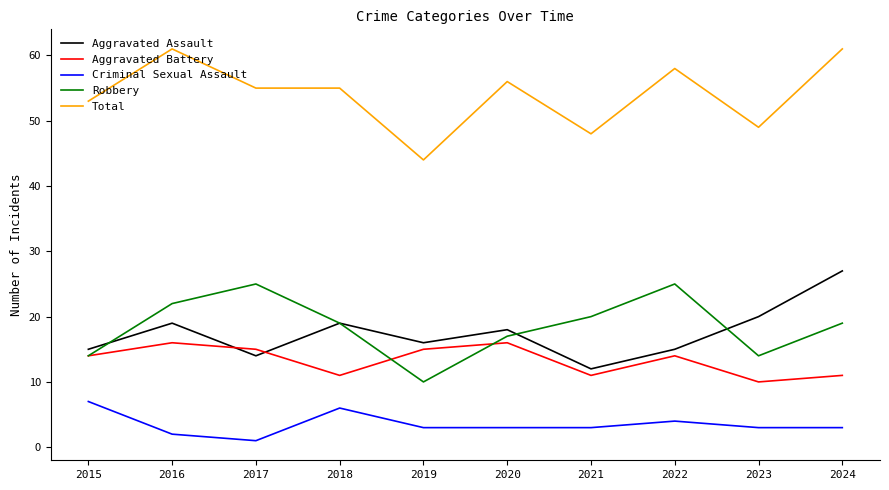

True or false: Robbery and Total cross at least once.

False